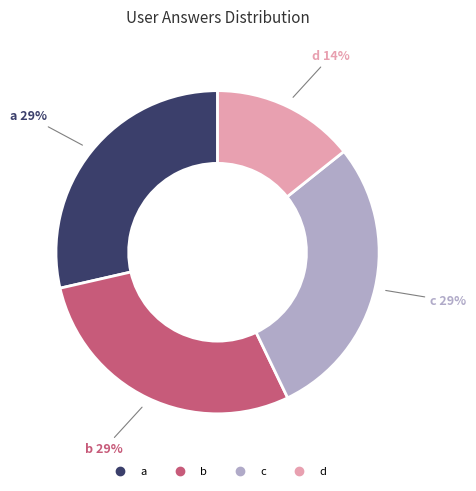

Does b account for over 50% of the chart?

No